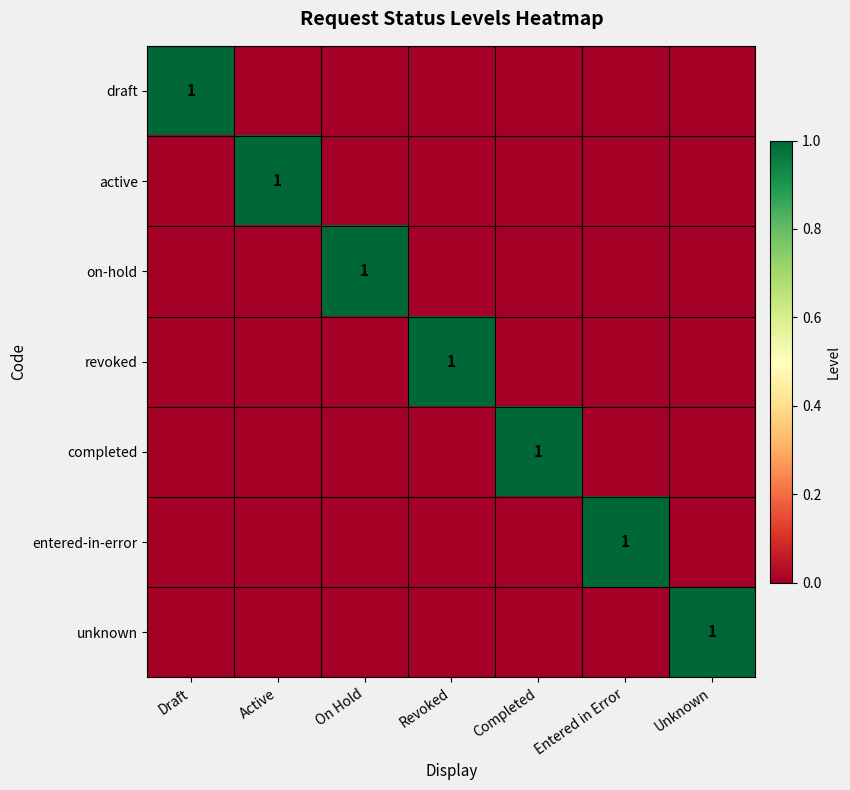

What is the spread (max minus min) of values at Active?

1